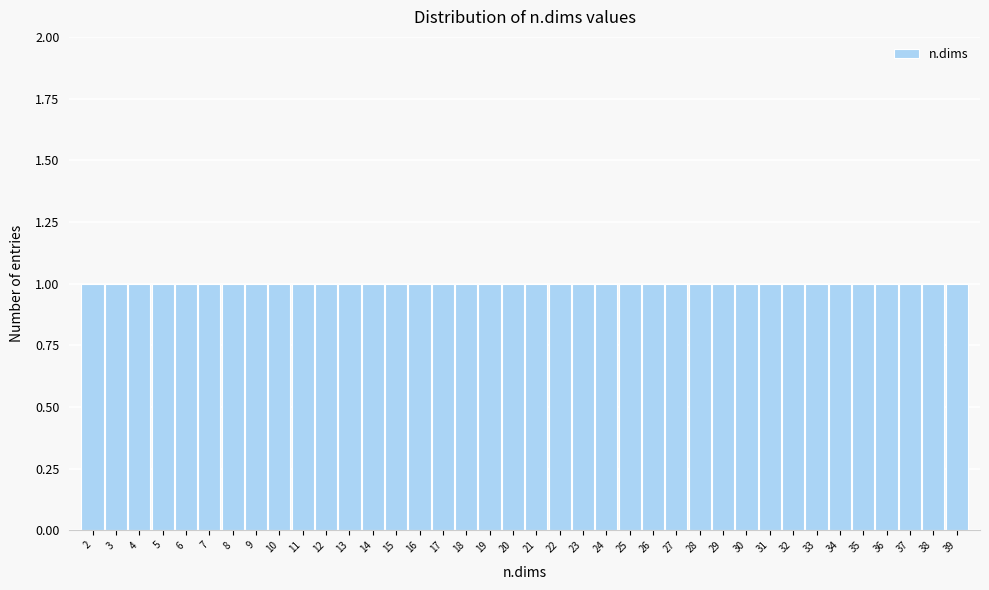

How tall is the bar that spans 4.5 to 5.5 on the x-axis? The values are not printed on the chart, so give them approximately, as read against the axis.

1